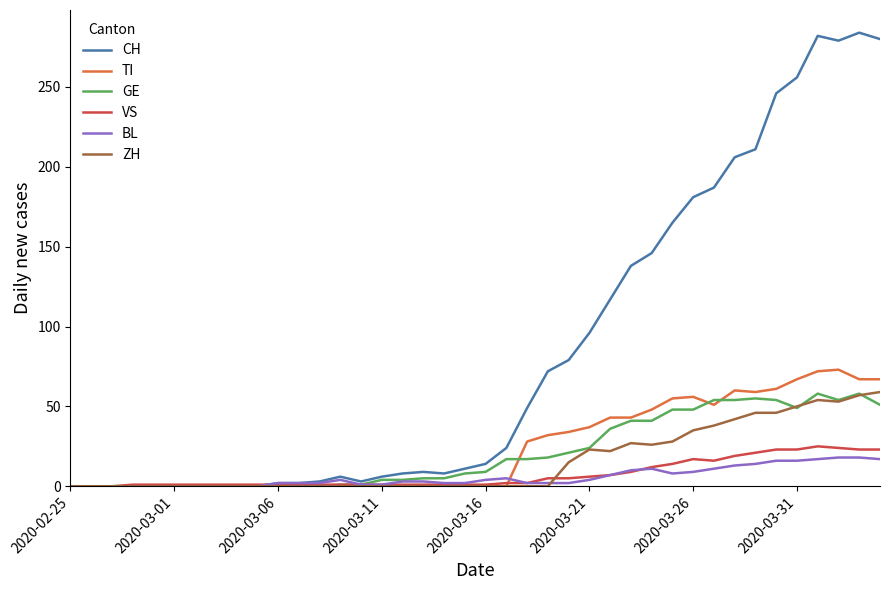

Which series has the largest total across all categories?

CH